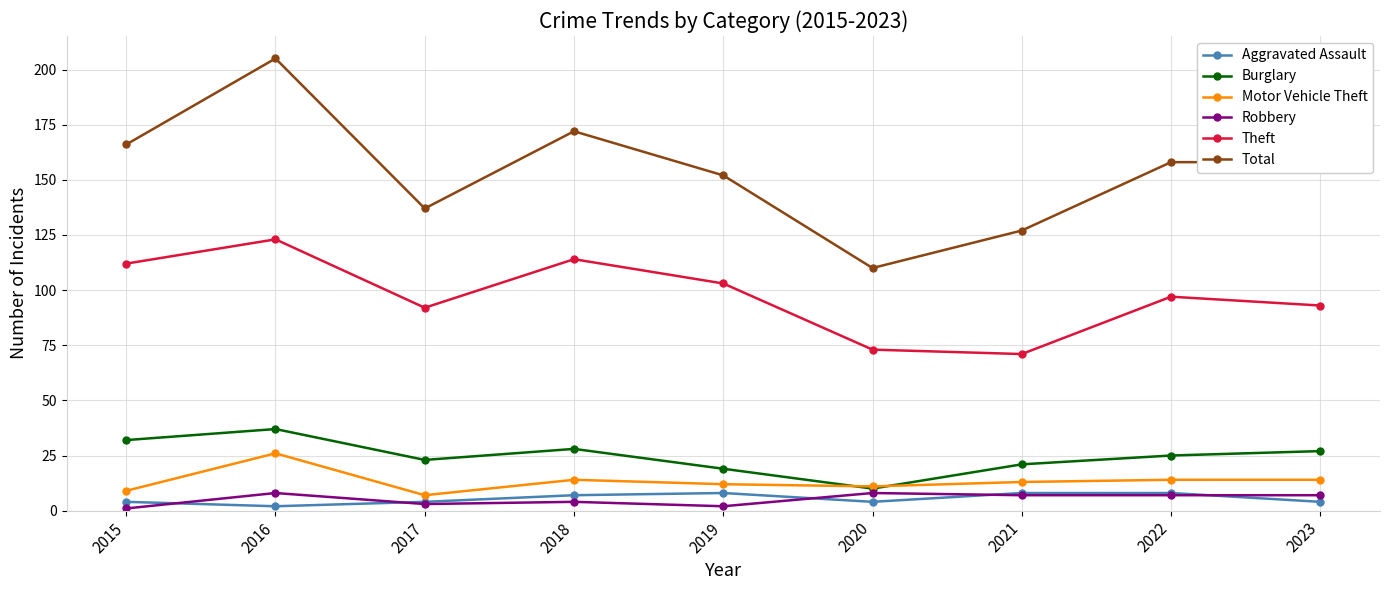

What is the difference between the second highest and minimum values in the Motor Vehicle Theft series?

7